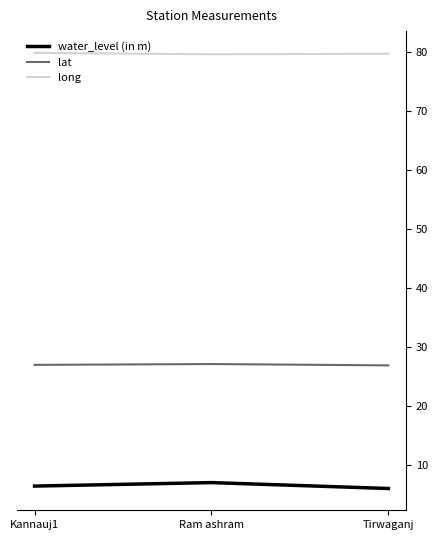

List the series in order of their peak value, highest first.

long, lat, water_level (in m)